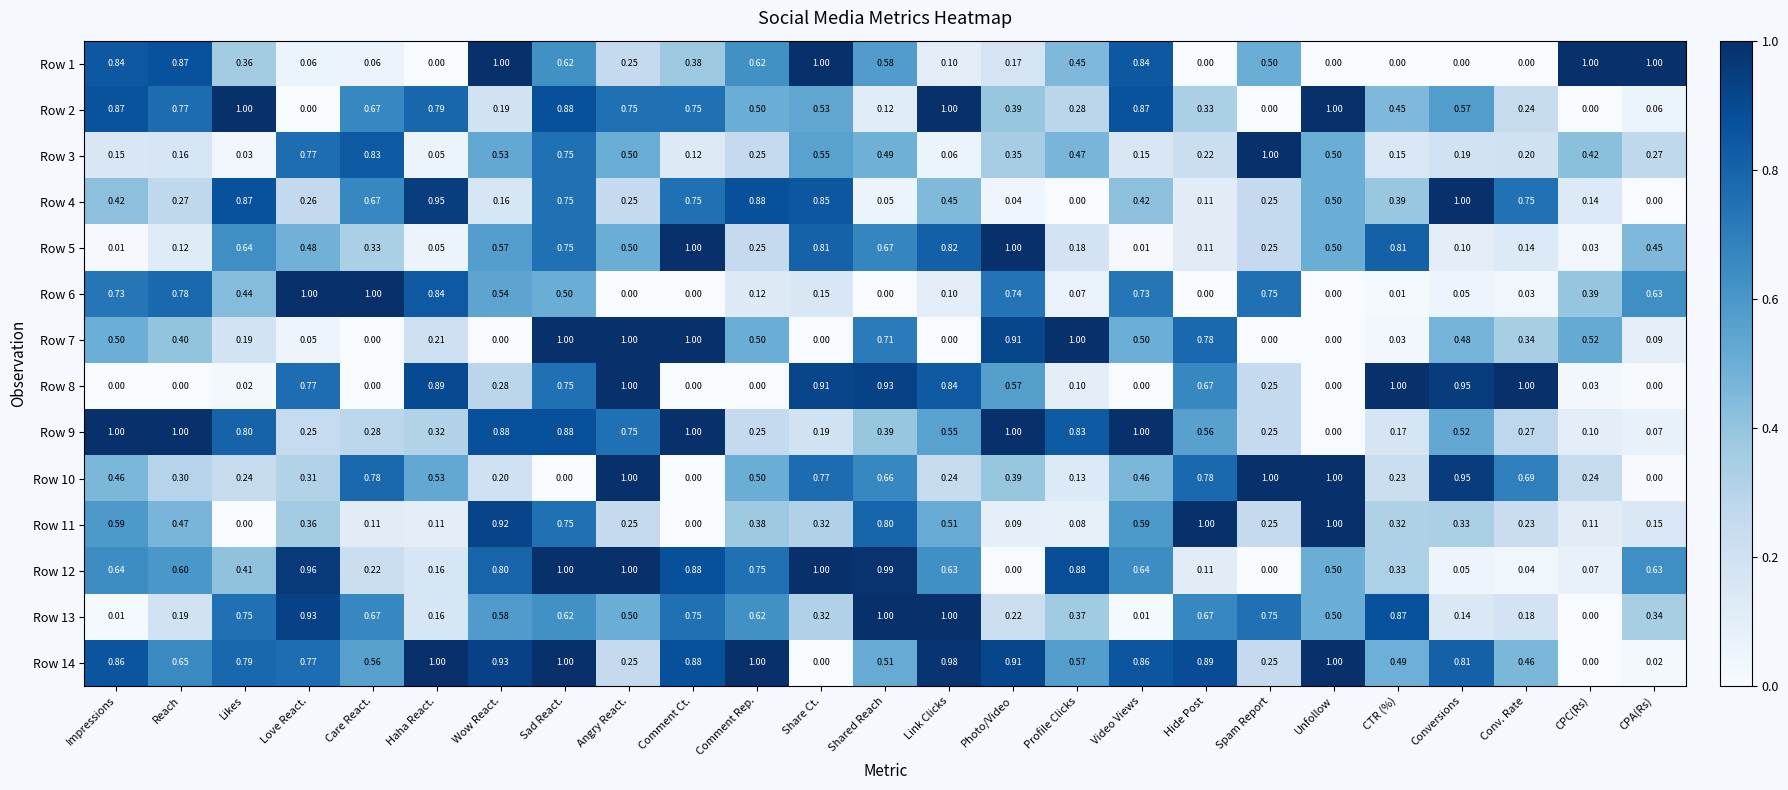

Is the value of Row 2 at Sad React. greater than the value of Row 7 at Reach?

Yes